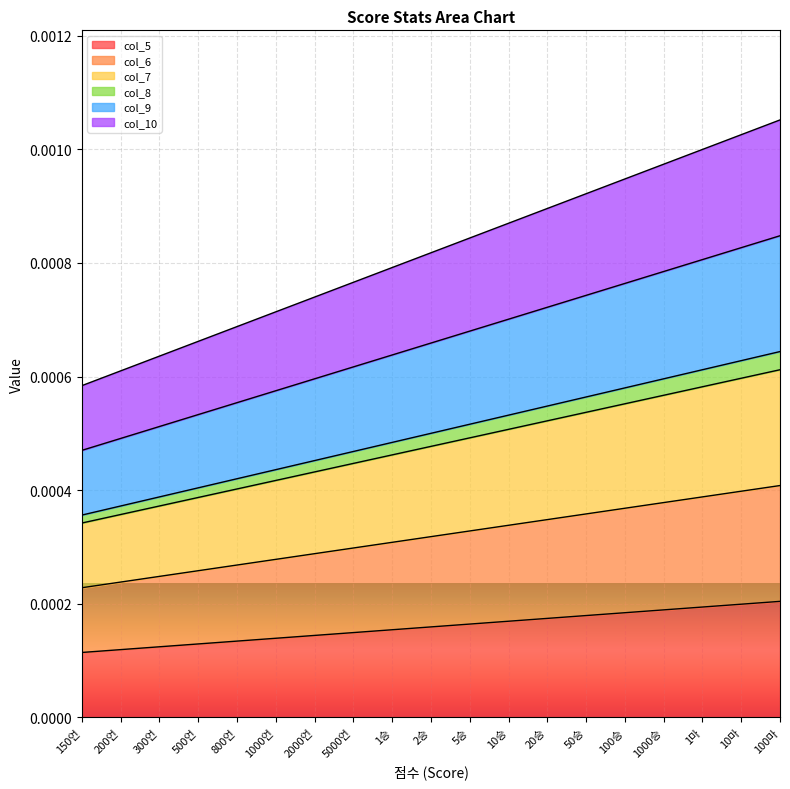

What is the label of the 6th point from the right?

50승